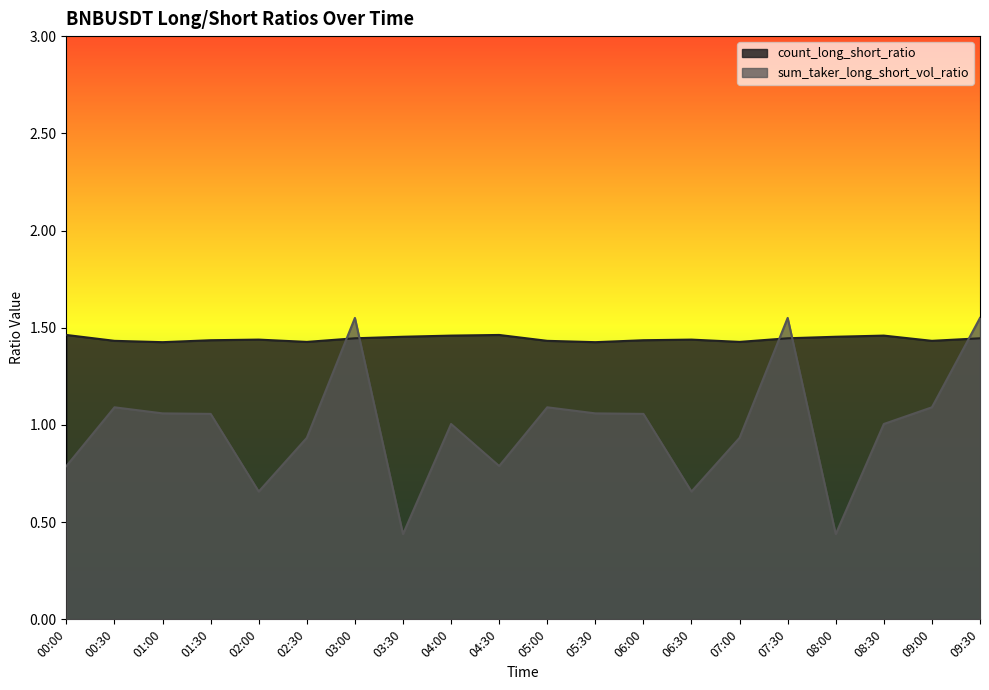

Which series ends up on top after the final intersection of sum_taker_long_short_vol_ratio and count_long_short_ratio?

sum_taker_long_short_vol_ratio